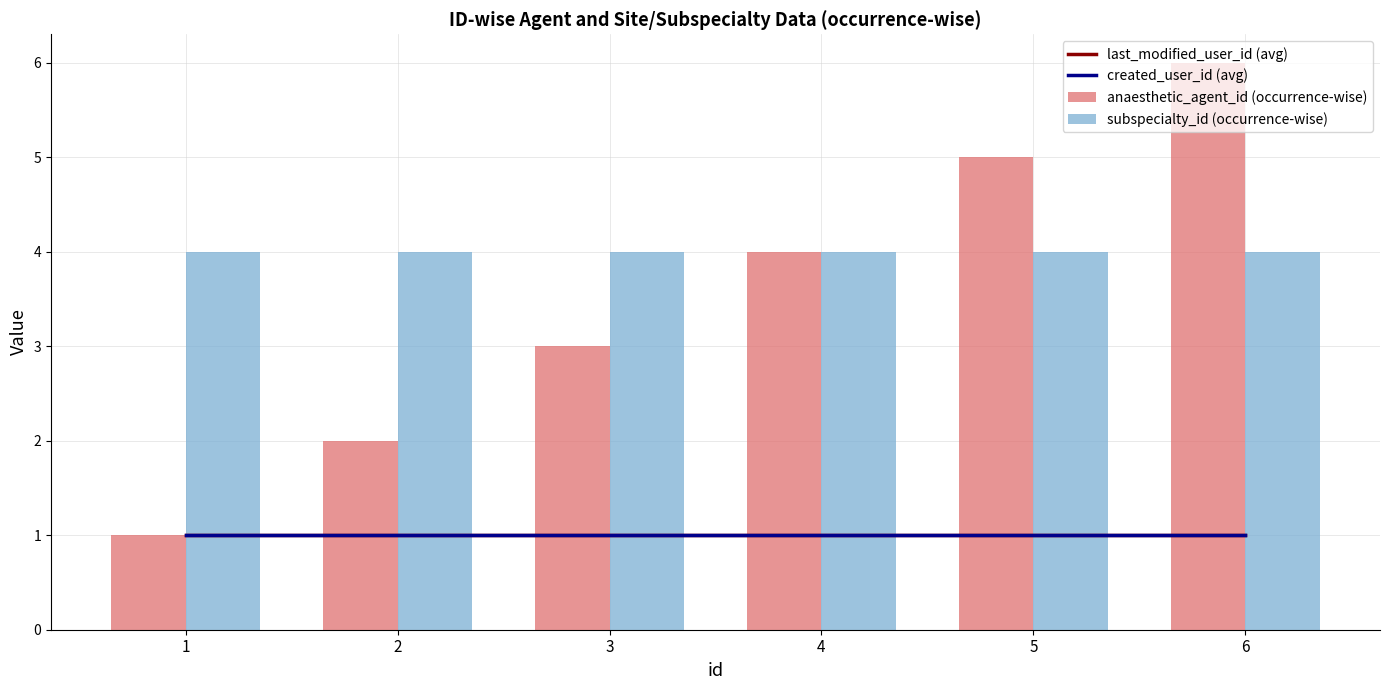

At which category is the sum across all series the highest?

6